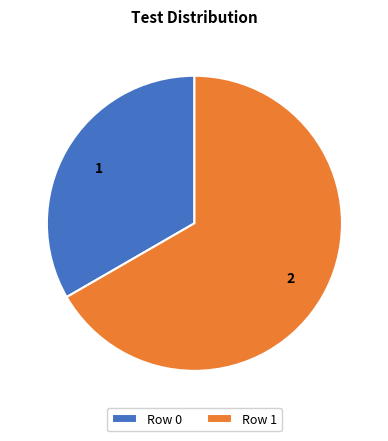

Approximately how many times larger is the value at Row 1 compared to Row 0?

2.0